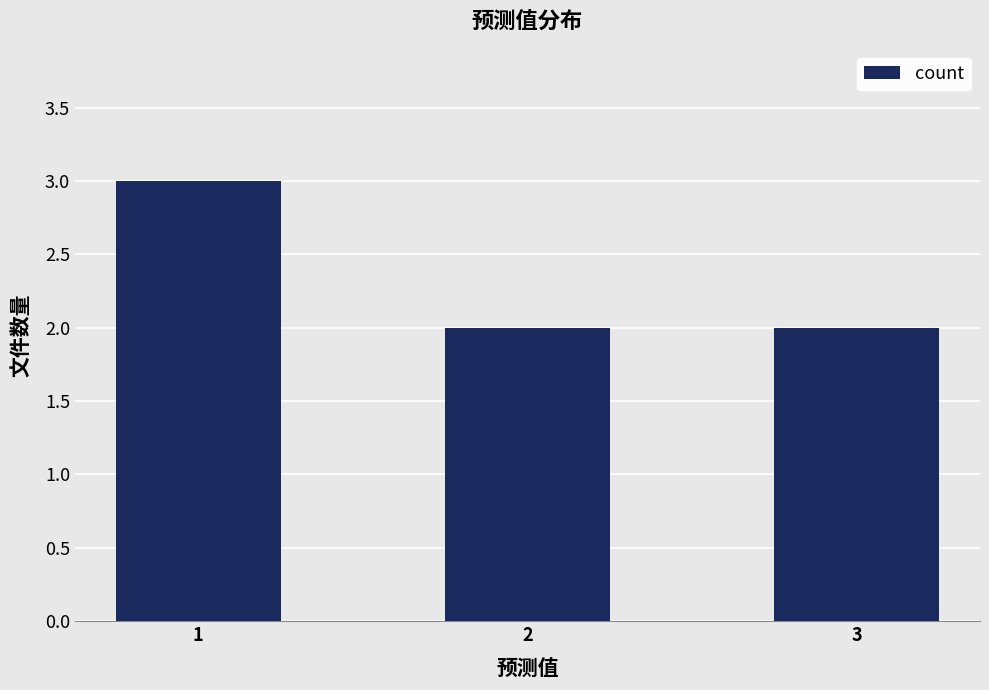

Reading right to left, transcribe all the data shown in this chart.

2	2	3